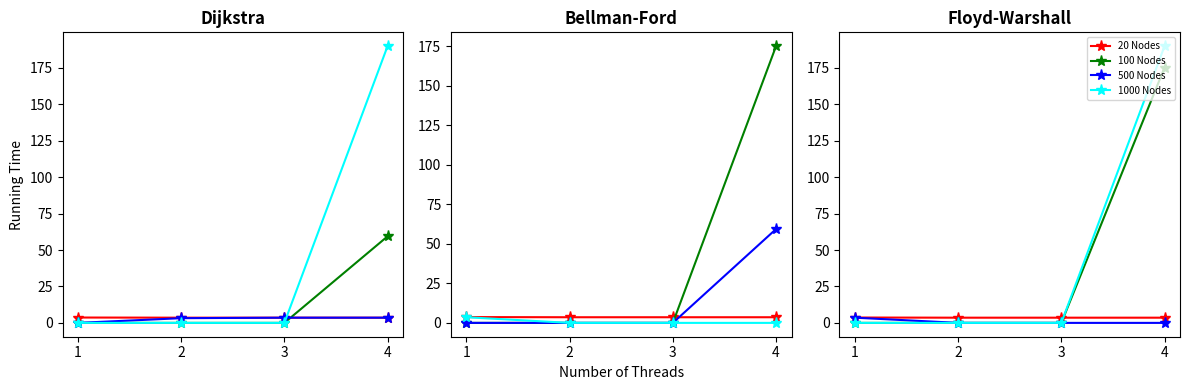

How many lines are shown in the chart?

4